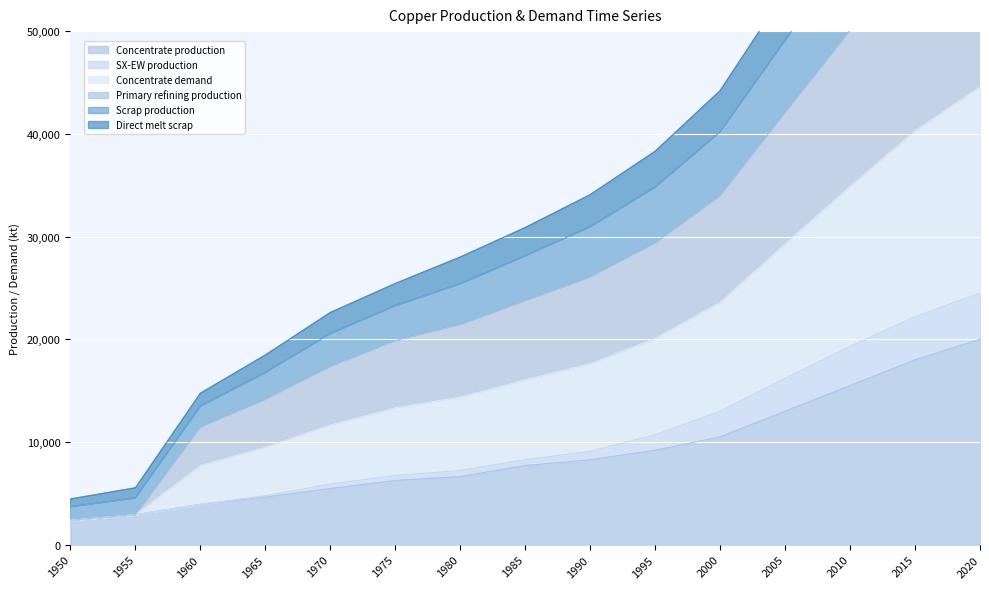

What is the sum of all Concentrate production values?

134425.2